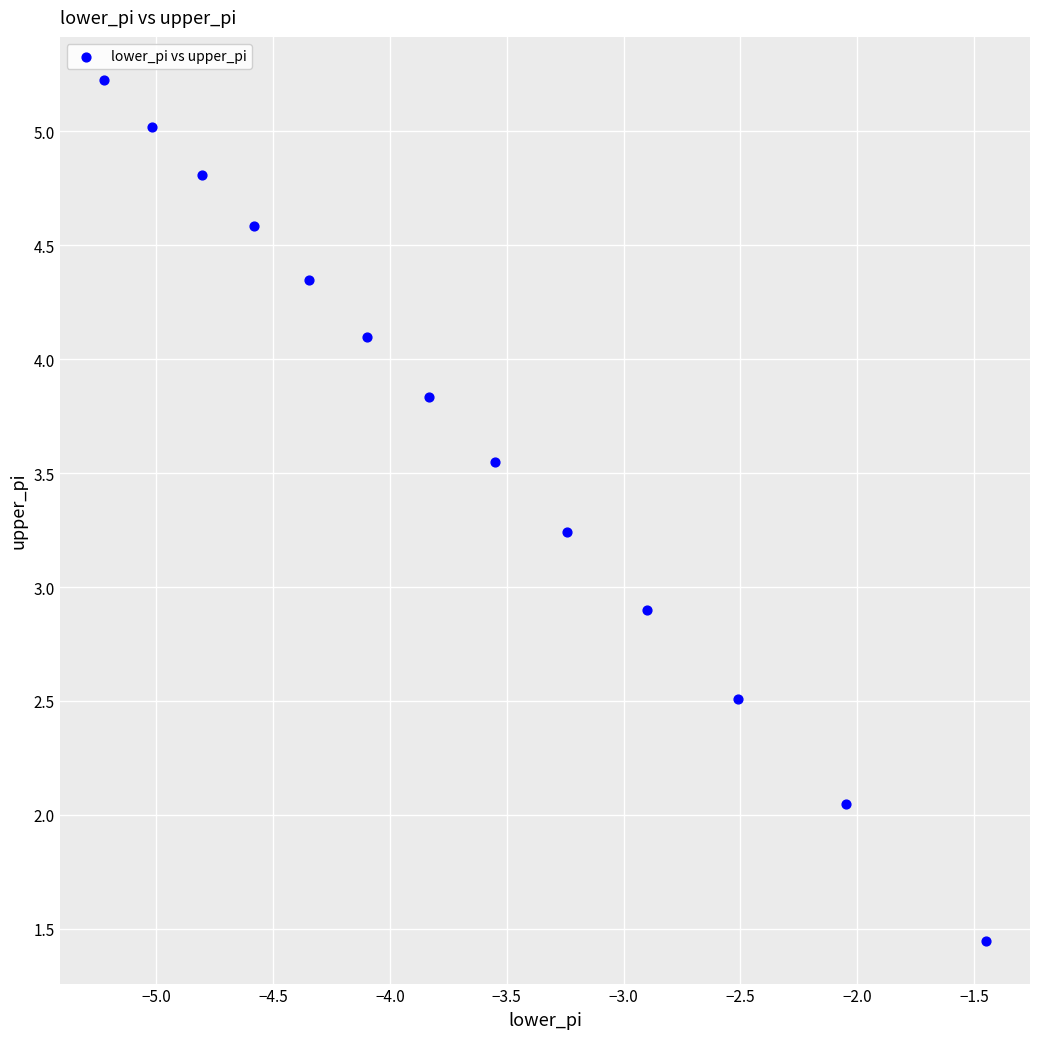

What is the range of Y values (max minus min)?

3.8